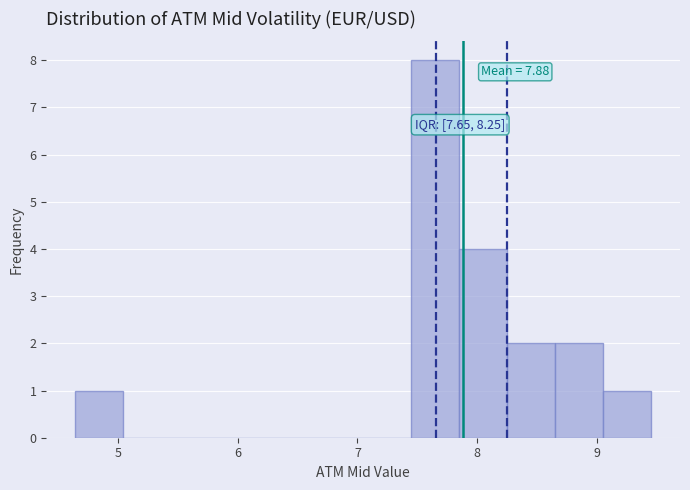

Which range on the x-axis has the tallest bar?

7.4 to 7.8